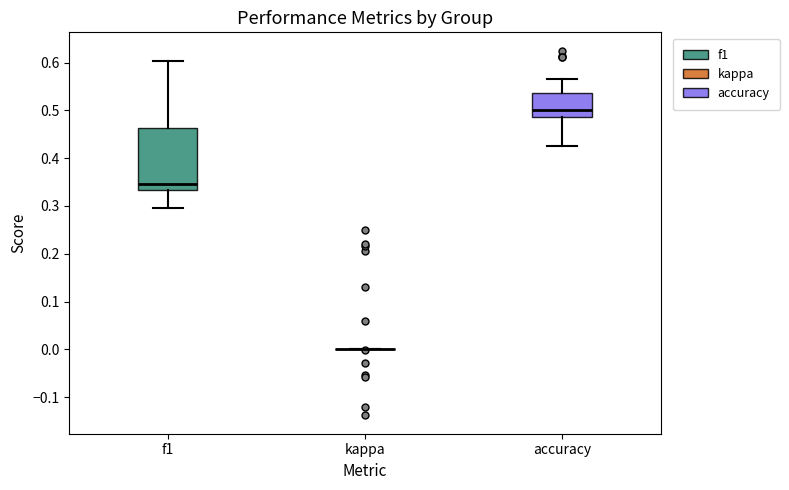

Where does the median line of the box for f1 sit on the y-axis? The values are not printed on the chart, so give them approximately, as read against the axis.

0.35